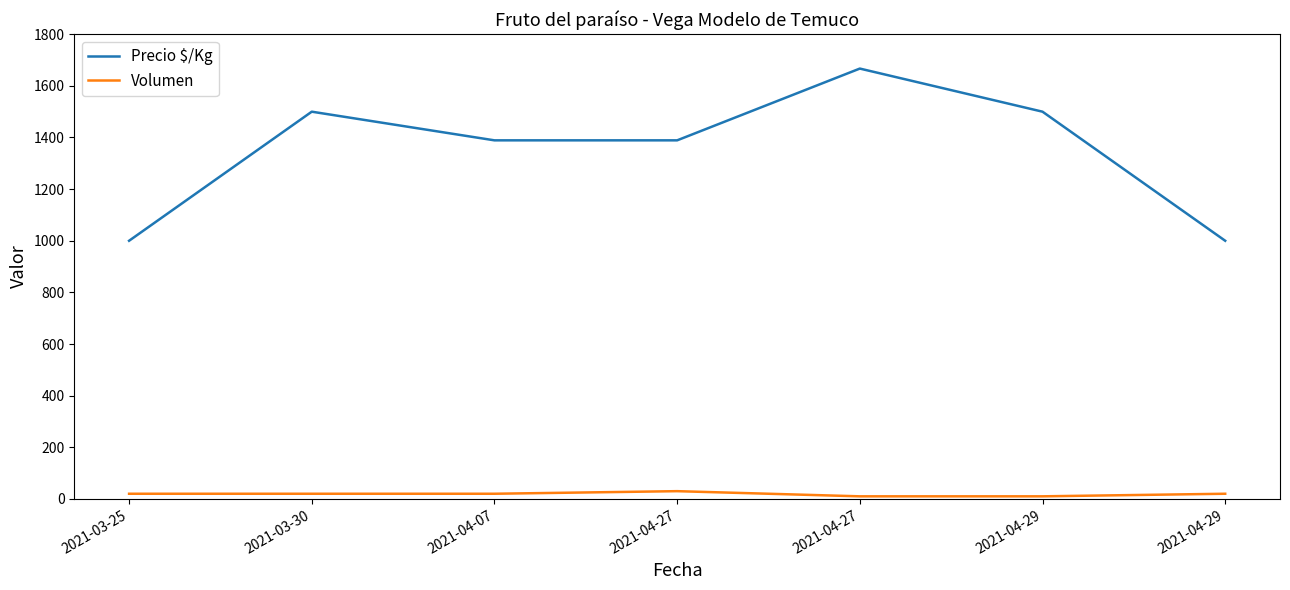

True or false: Volumen and Precio $/Kg intersect in this chart.

False